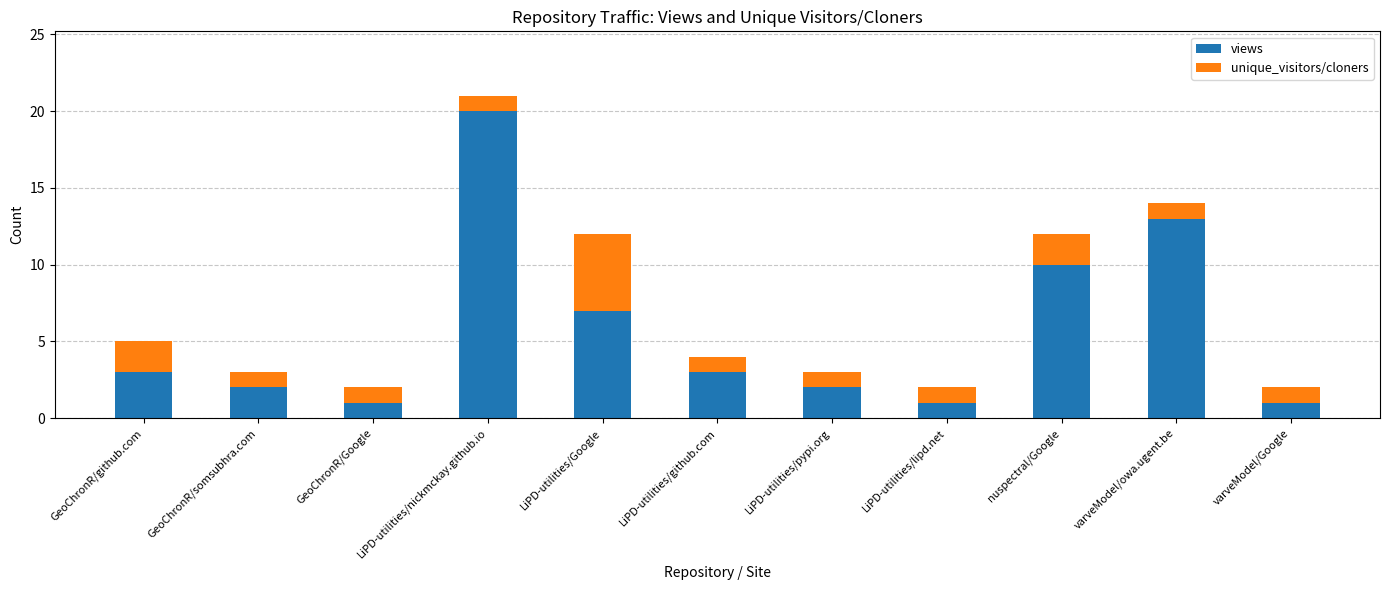

The value of views at GeoChronR/github.com is 5. True or false?

False